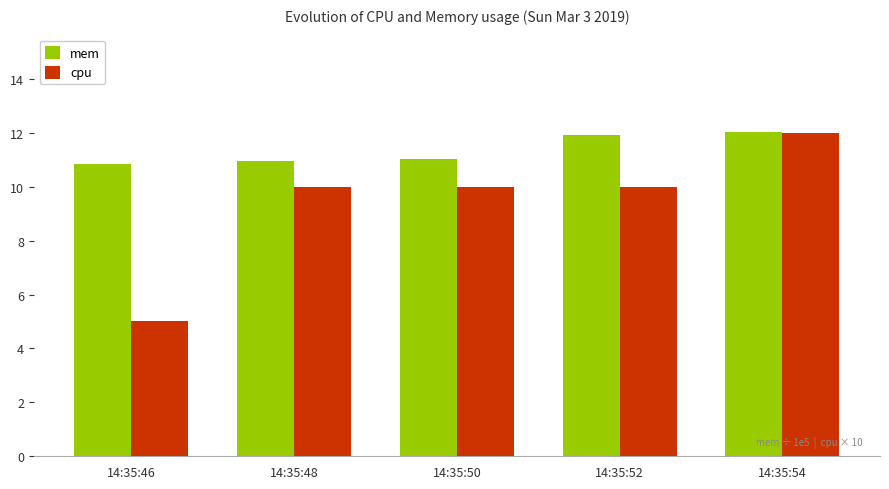

What is the maximum value for cpu?

12.0